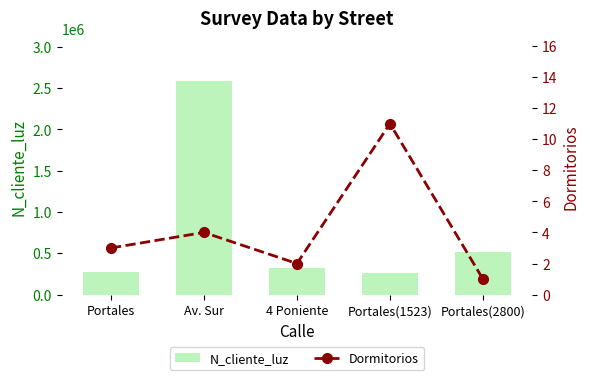

Which category has the lowest value in the Dormitorios series?

Portales(2800)